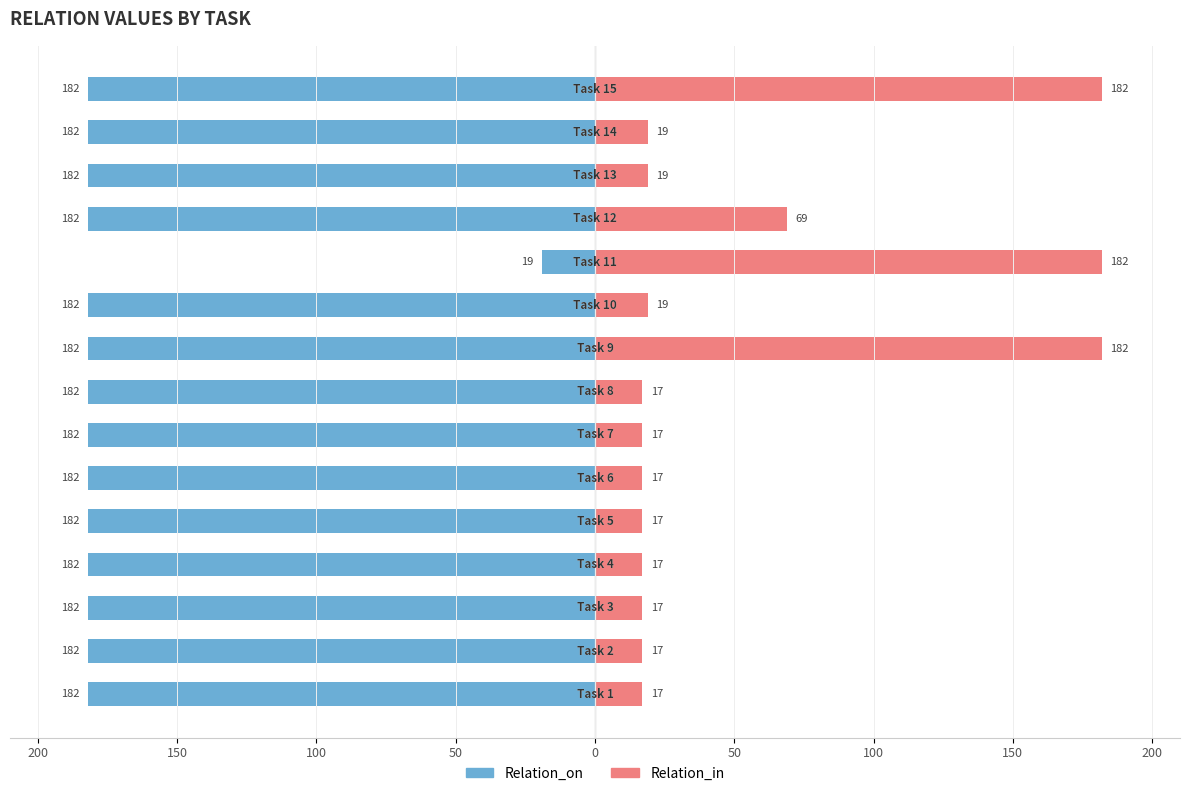

True or false: Relation_on has a value of -249 at 14.

False